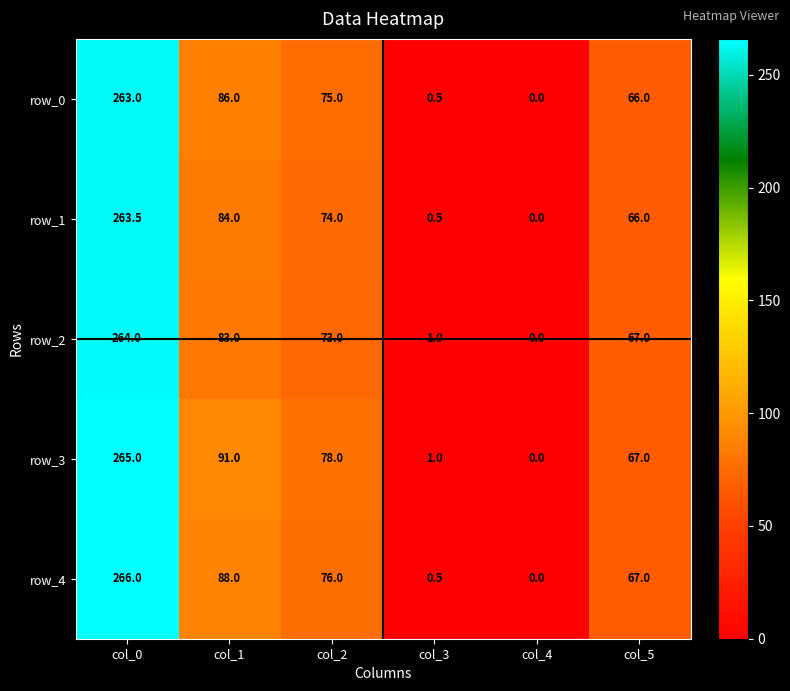

Reading left to right, transcribe all the data shown in this chart.

row_0: col_0=263.0	col_1=86.0	col_2=75.0	col_3=0.5	col_4=0.0	col_5=66.0
row_1: col_0=263.5	col_1=84.0	col_2=74.0	col_3=0.5	col_4=0.0	col_5=66.0
row_2: col_0=264.0	col_1=83.0	col_2=73.0	col_3=1.0	col_4=0.0	col_5=67.0
row_3: col_0=265.0	col_1=91.0	col_2=78.0	col_3=1.0	col_4=0.0	col_5=67.0
row_4: col_0=266.0	col_1=88.0	col_2=76.0	col_3=0.5	col_4=0.0	col_5=67.0